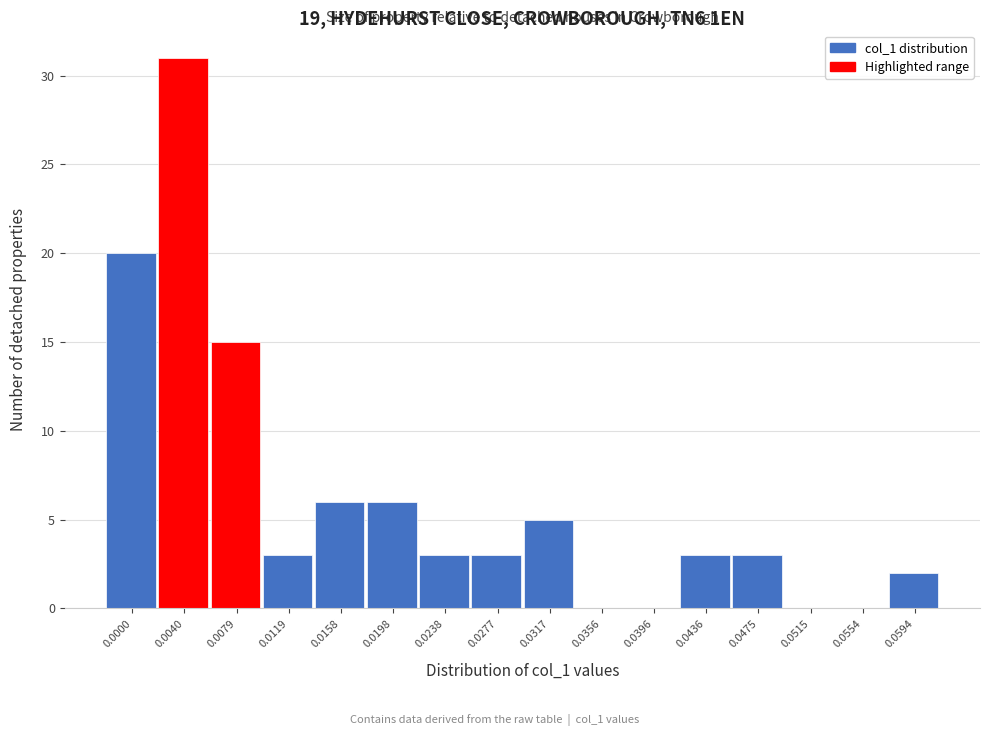

Reading left to right, transcribe all the data shown in this chart.

0.0000=20	0.0040=31	0.0079=15	0.0119=3	0.0158=6	0.0198=6	0.0238=3	0.0277=3	0.0317=5	0.0356=0	0.0396=0	0.0436=3	0.0475=3	0.0515=0	0.0554=0	0.0594=2